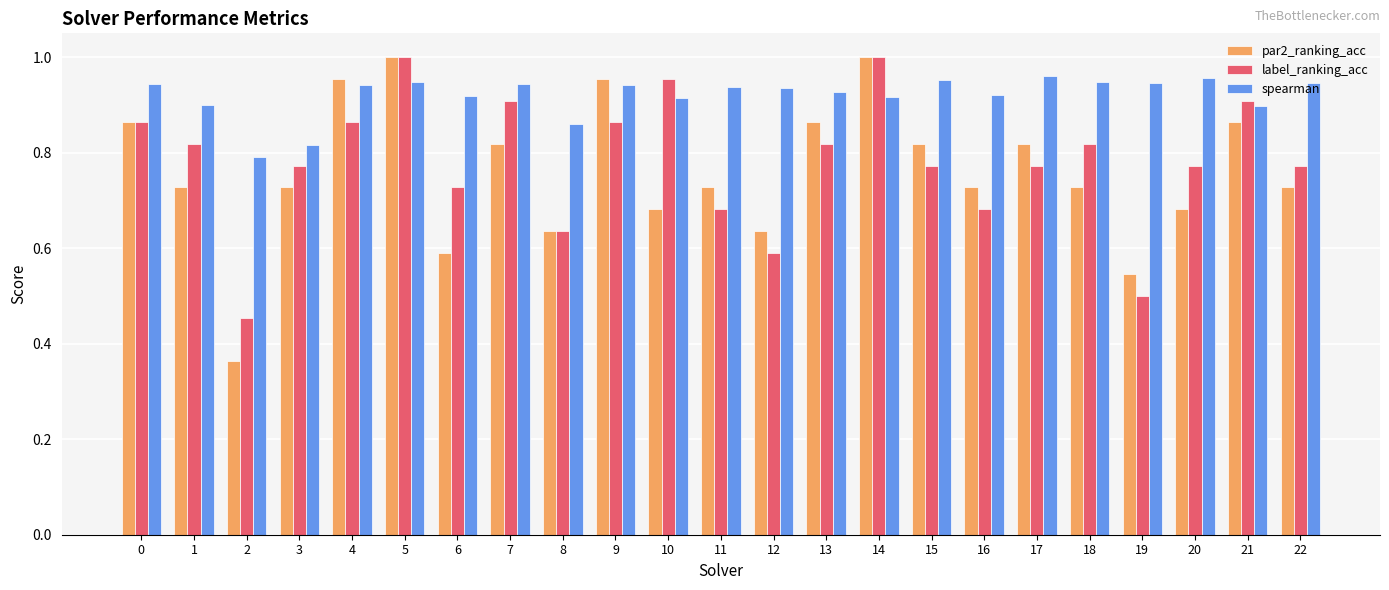

At which label is par2_ranking_acc closest to 0?

2